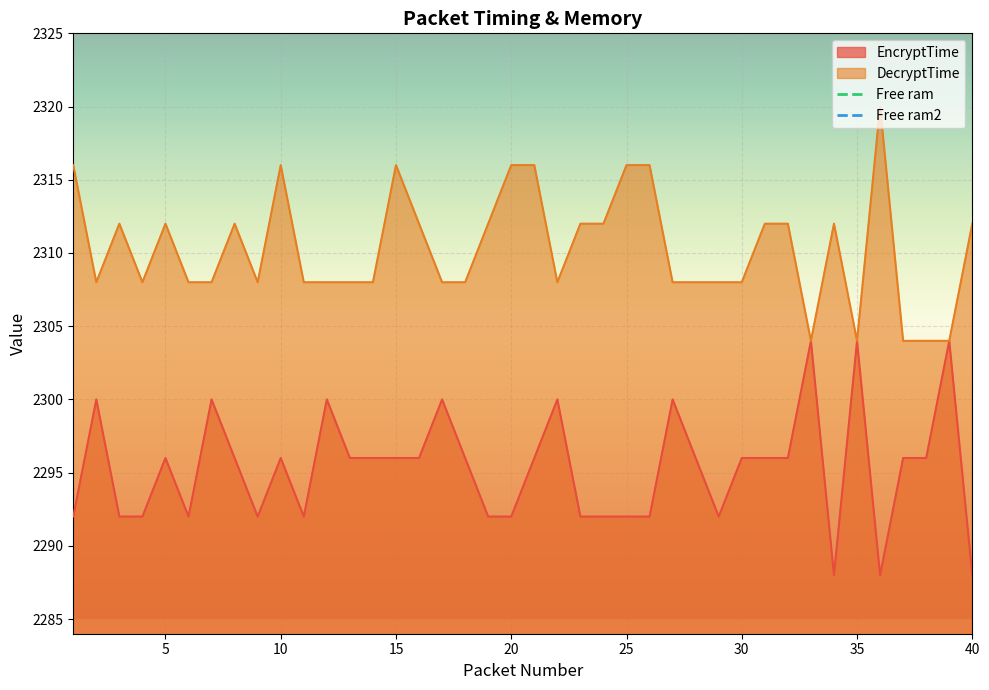

At how many categories does at least one series exceed 2319?

1